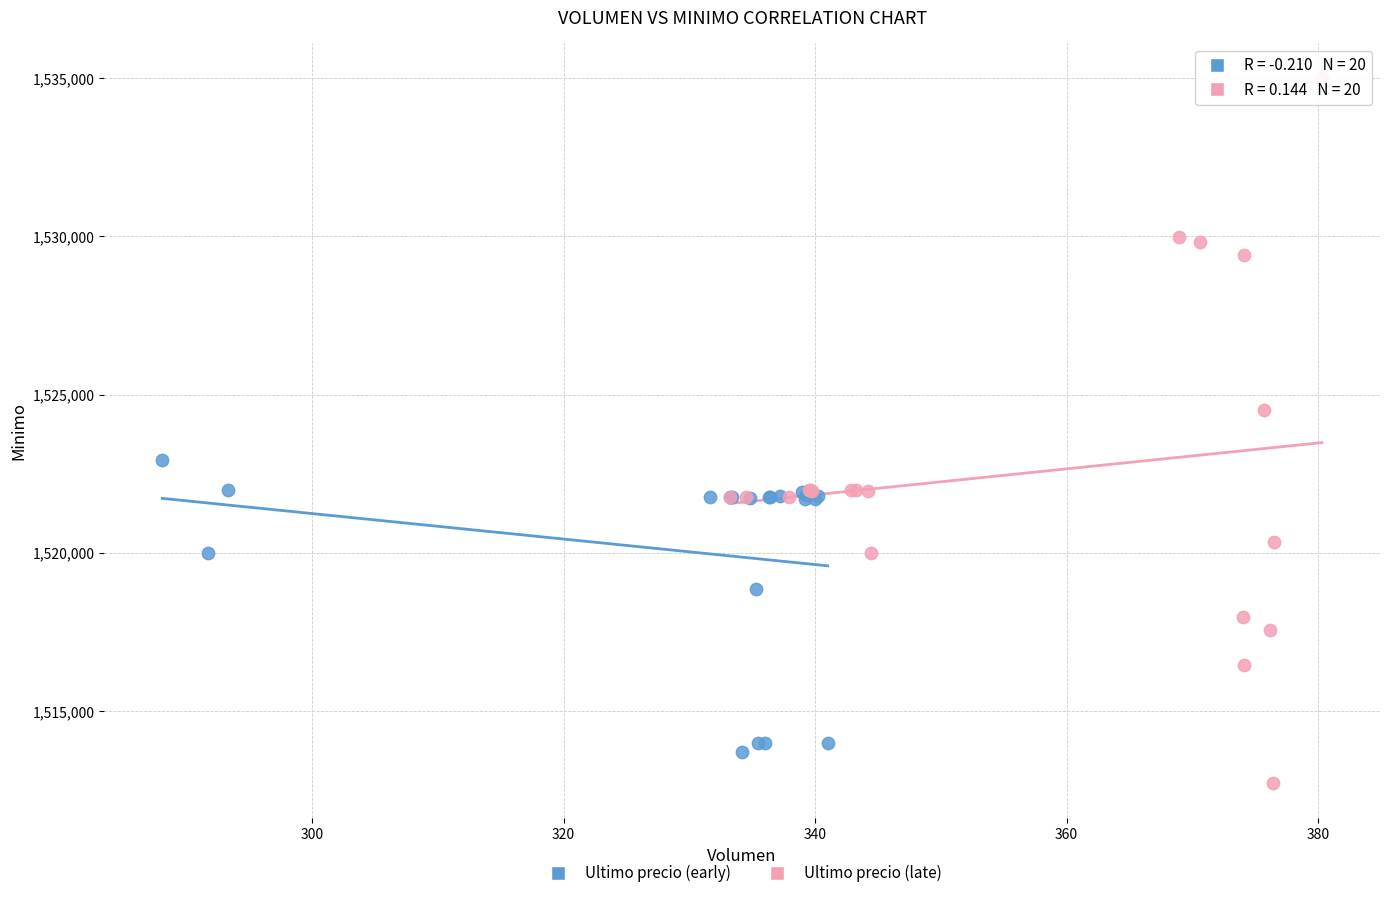

Which series has the largest Y range (max minus min)?

Ultimo precio (late)